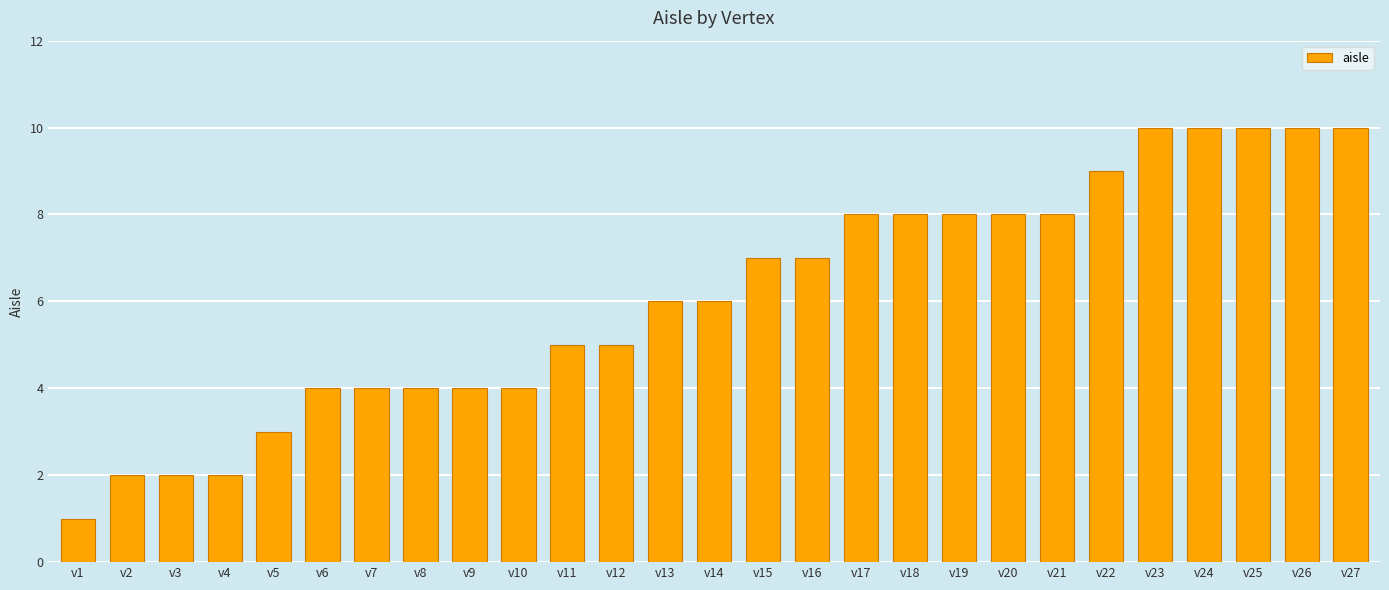

Reading left to right, transcribe all the data shown in this chart.

1	2	2	2	3	4	4	4	4	4	5	5	6	6	7	7	8	8	8	8	8	9	10	10	10	10	10